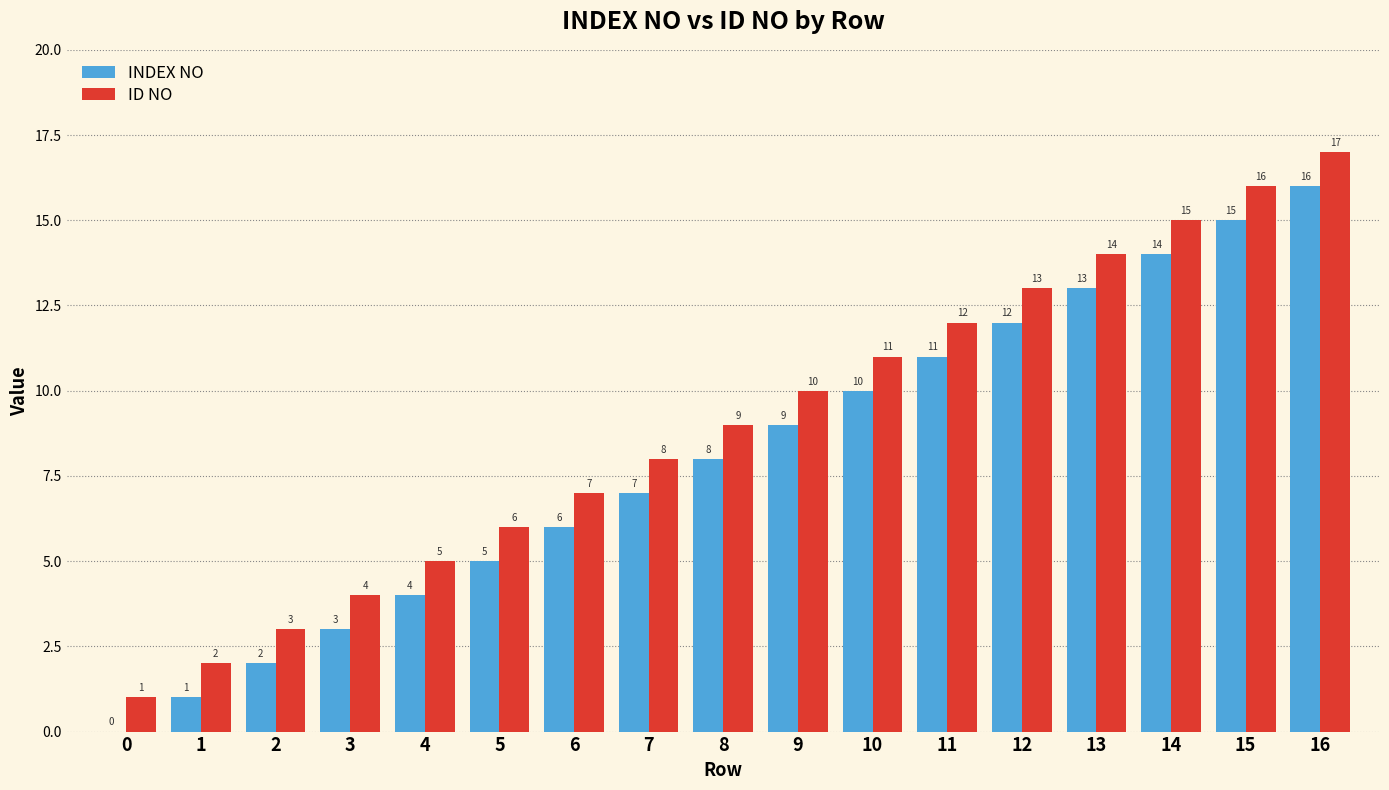

Read the ID NO value at 8, to the nearest 10.

10